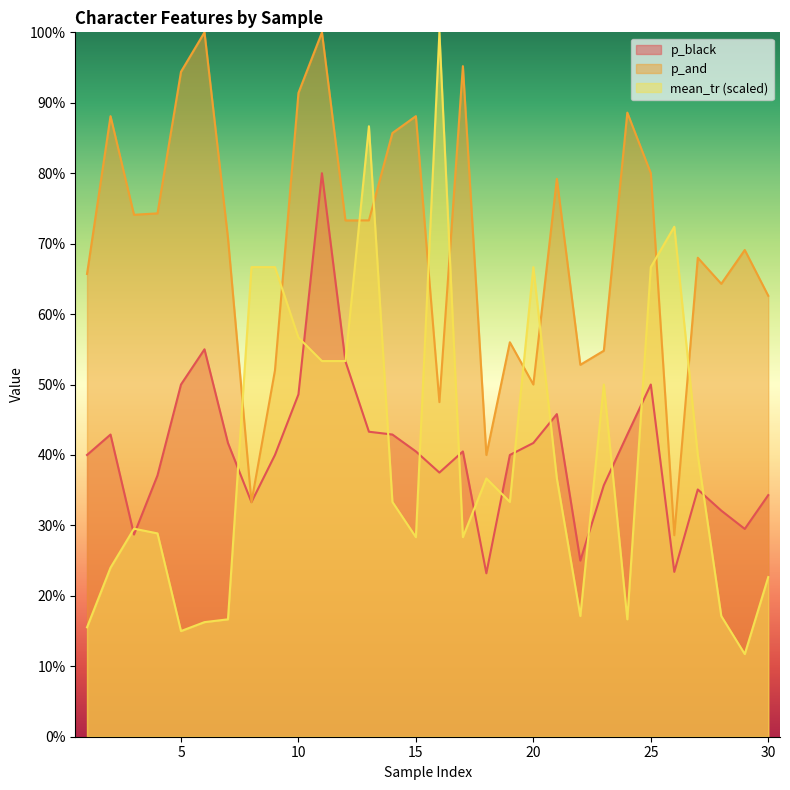

Which has a higher value, 5 or 16?

5